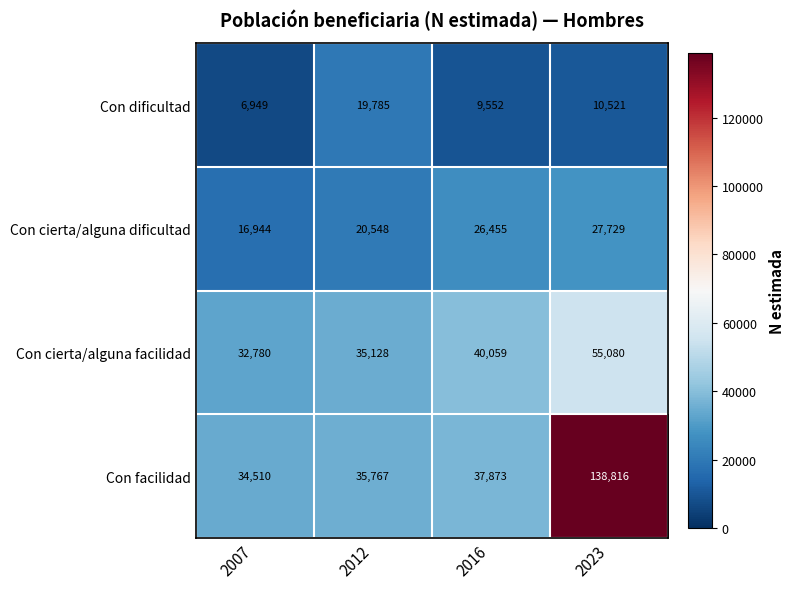

True or false: Con facilidad has a value of 138816 at 2023.

True